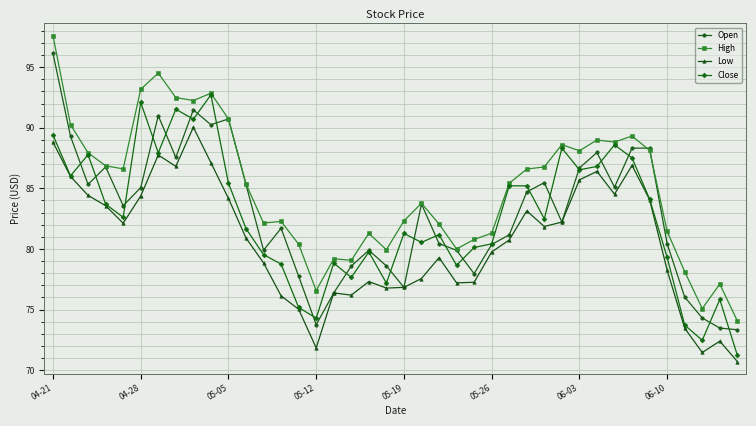

True or false: Low and High cross at least once.

False